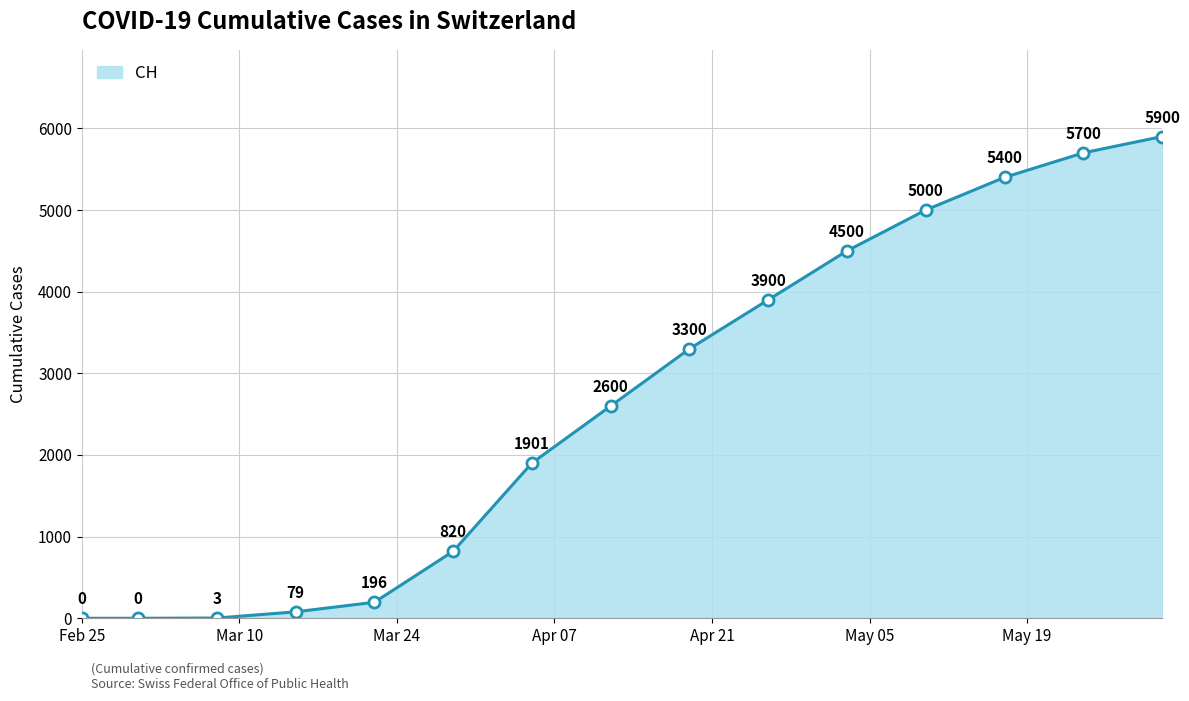

What is the greatest value displayed?

5900